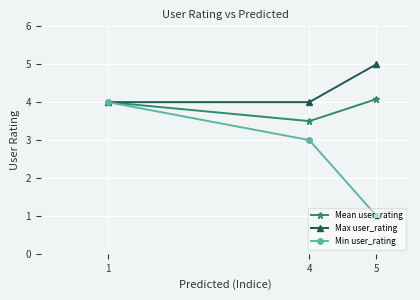

Reading left to right, transcribe all the data shown in this chart.

Mean user_rating: 4.0	3.5	4.1
Max user_rating: 4.0	4.0	5.0
Min user_rating: 4.0	3.0	1.0